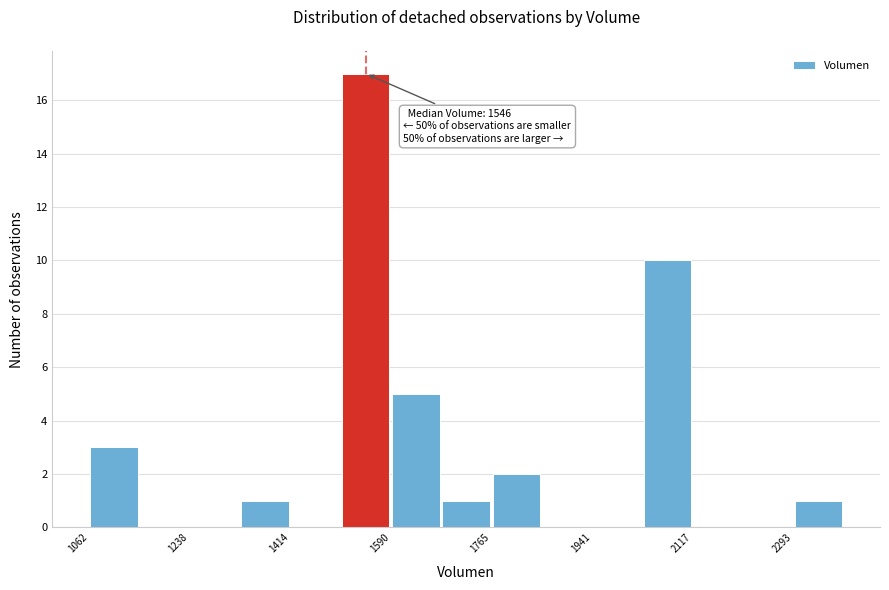

Over which range of the x-axis is the bar tallest?

1500 to 1580